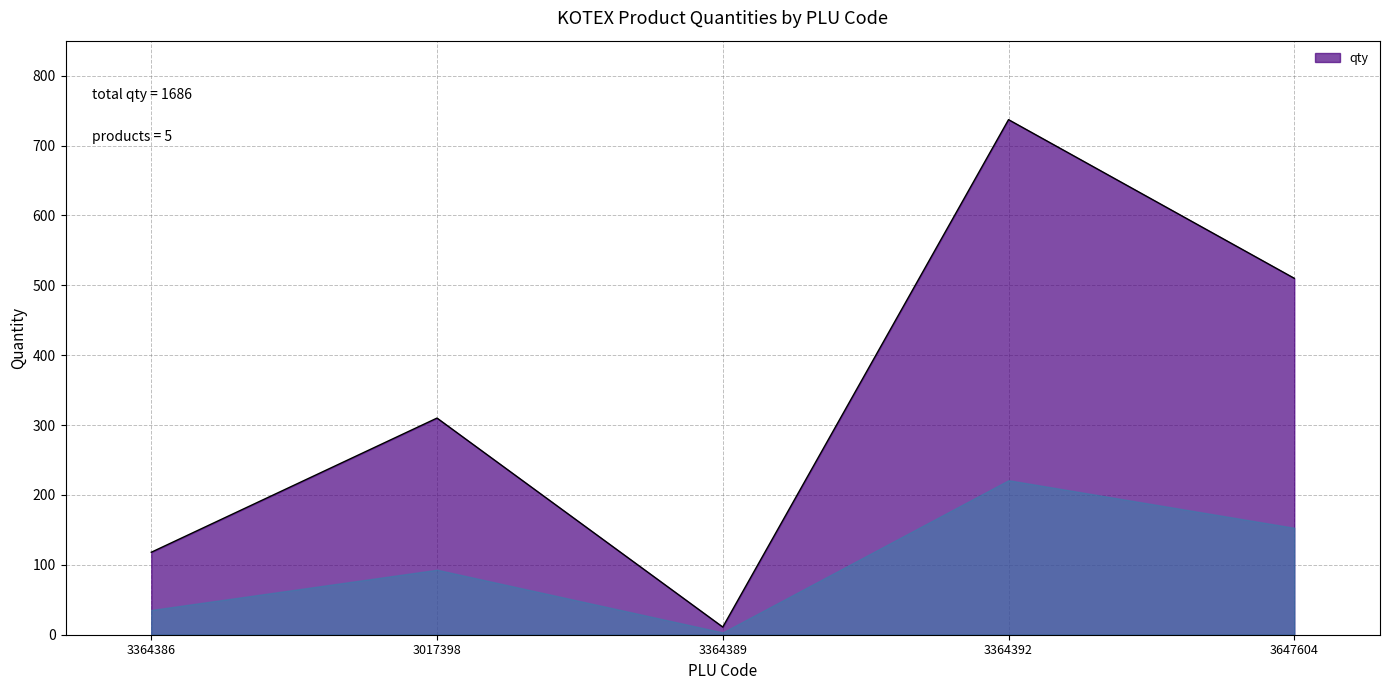

The chart shows a value of 118 at 3364386. True or false?

True